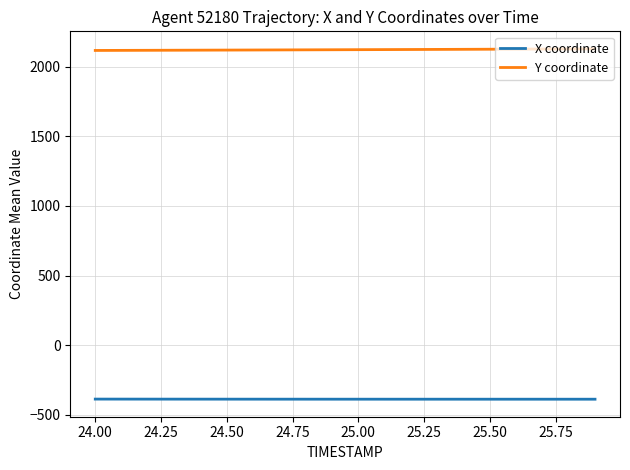

Which series has the largest total across all categories?

Y coordinate